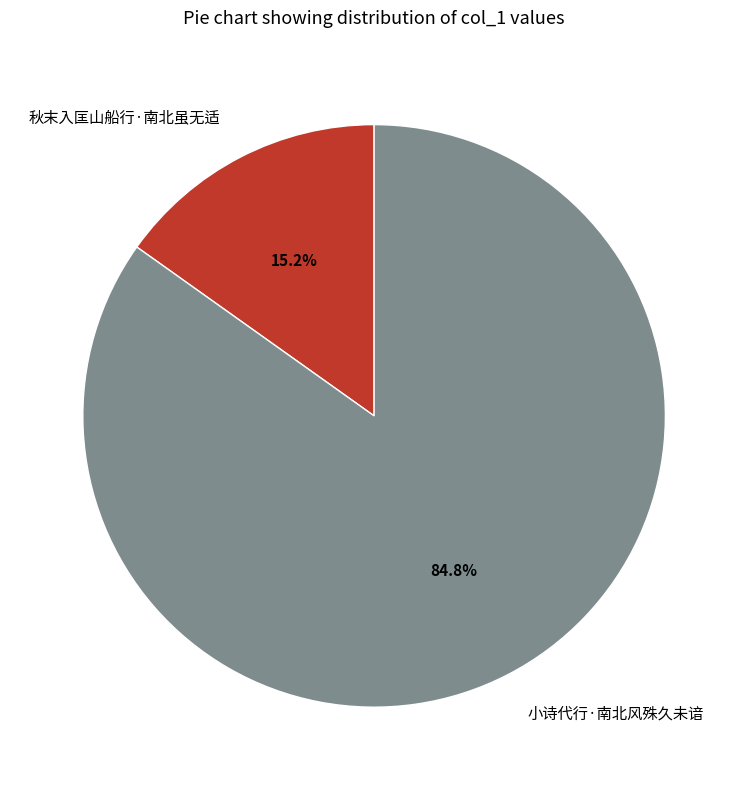

Is it true that 小诗代行·南北风殊久未谙 is 85% of the pie?

True